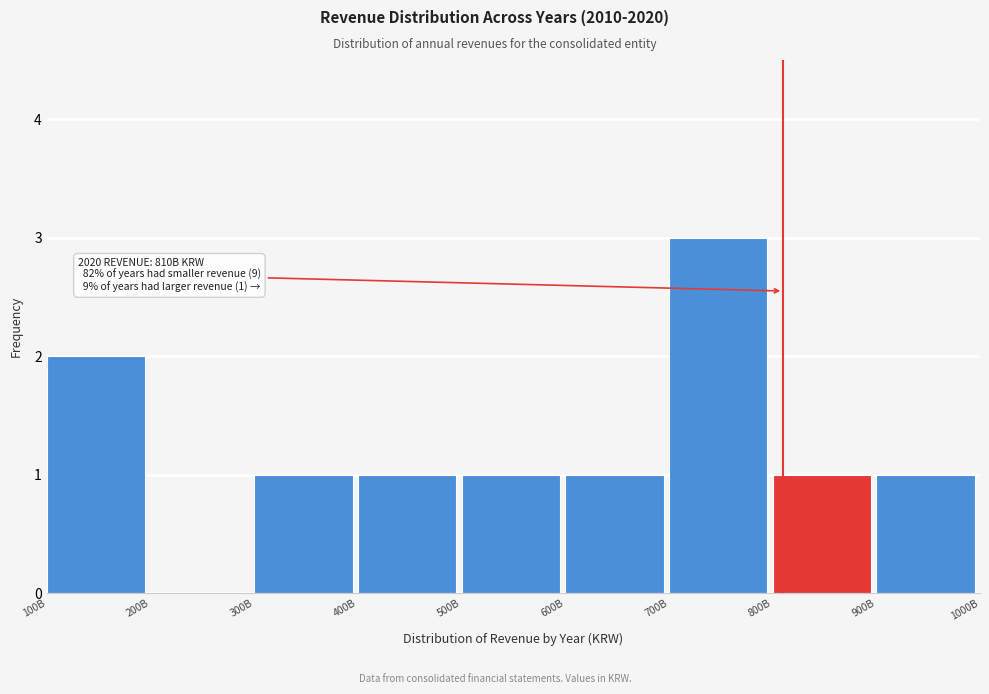

Reading left to right, what are all the values shown in this chart?

100B=2	200B=0	300B=1	400B=1	500B=1	600B=1	700B=3	800B=1	900B=1